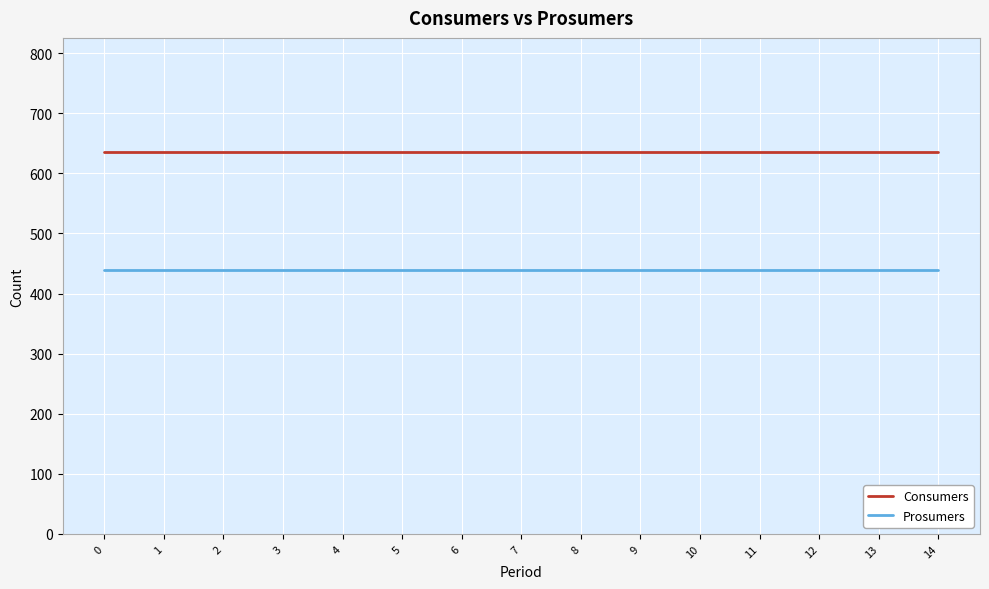

What is the difference between the highest and lowest values at 13?

195